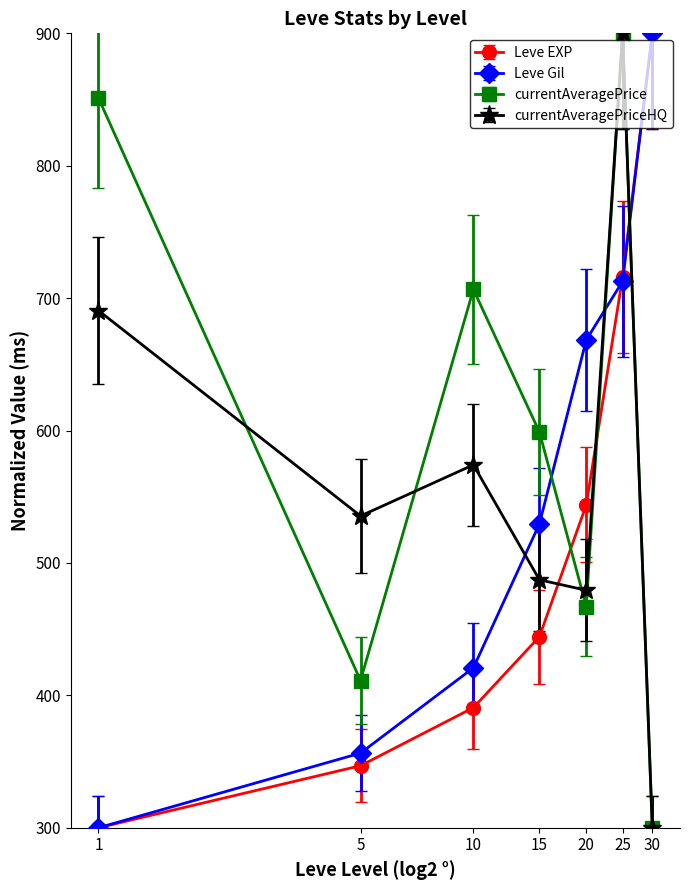

What are all the series names shown in the legend?

Leve EXP, Leve Gil, currentAveragePrice, currentAveragePriceHQ